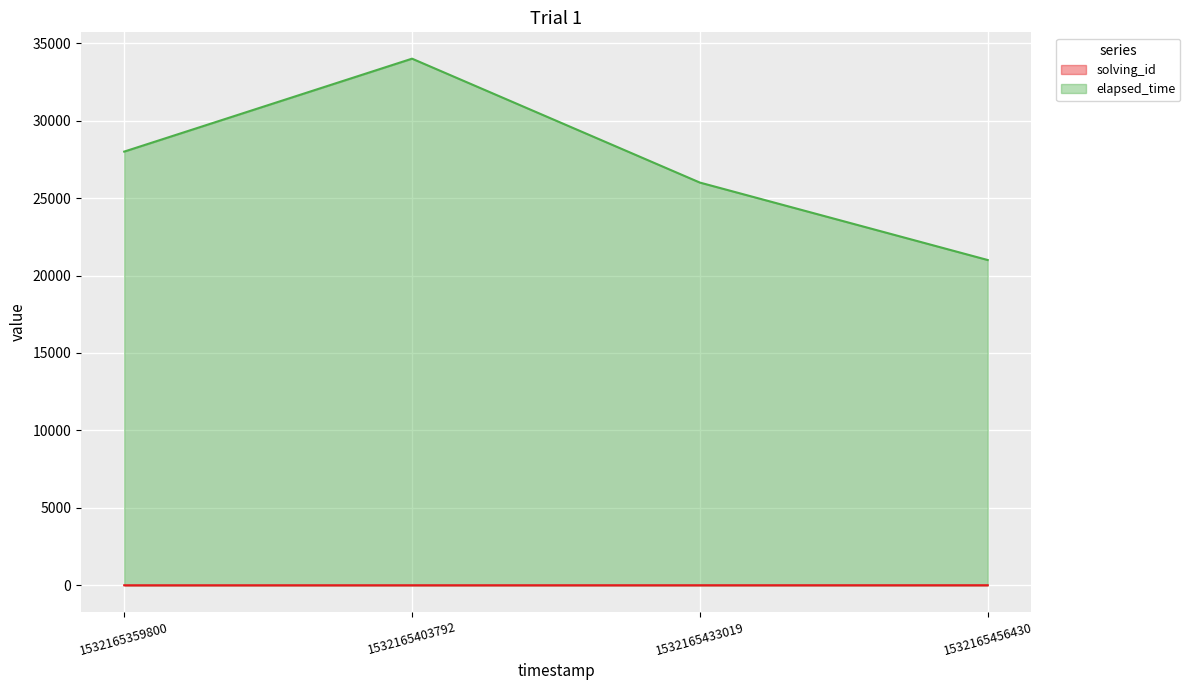

Count the number of data series in this chart.

2